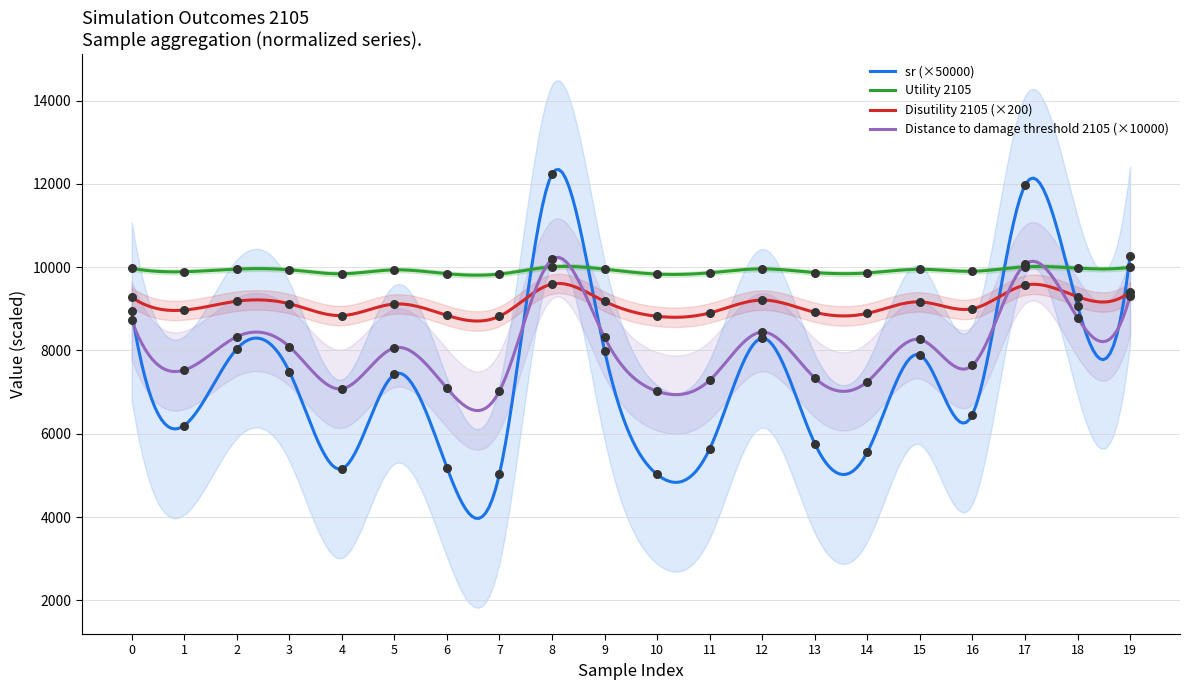

At how many categories does at least one series exceed 6001?

20